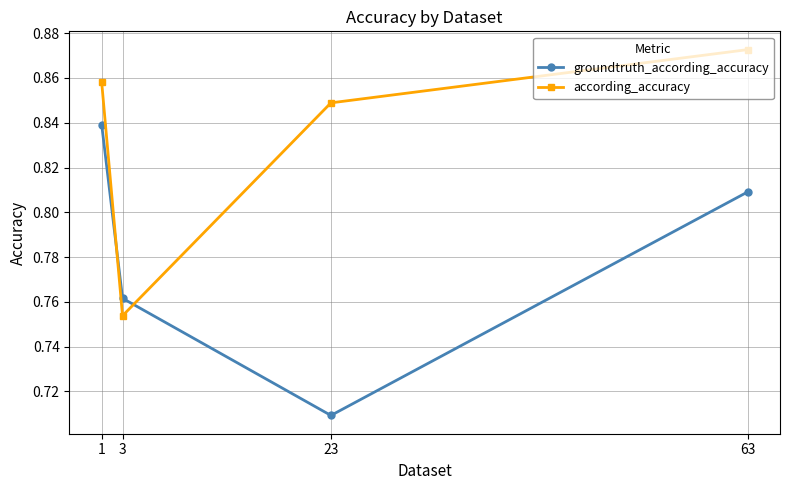

Between 3 and 63, which series saw the biggest shift?

according_accuracy